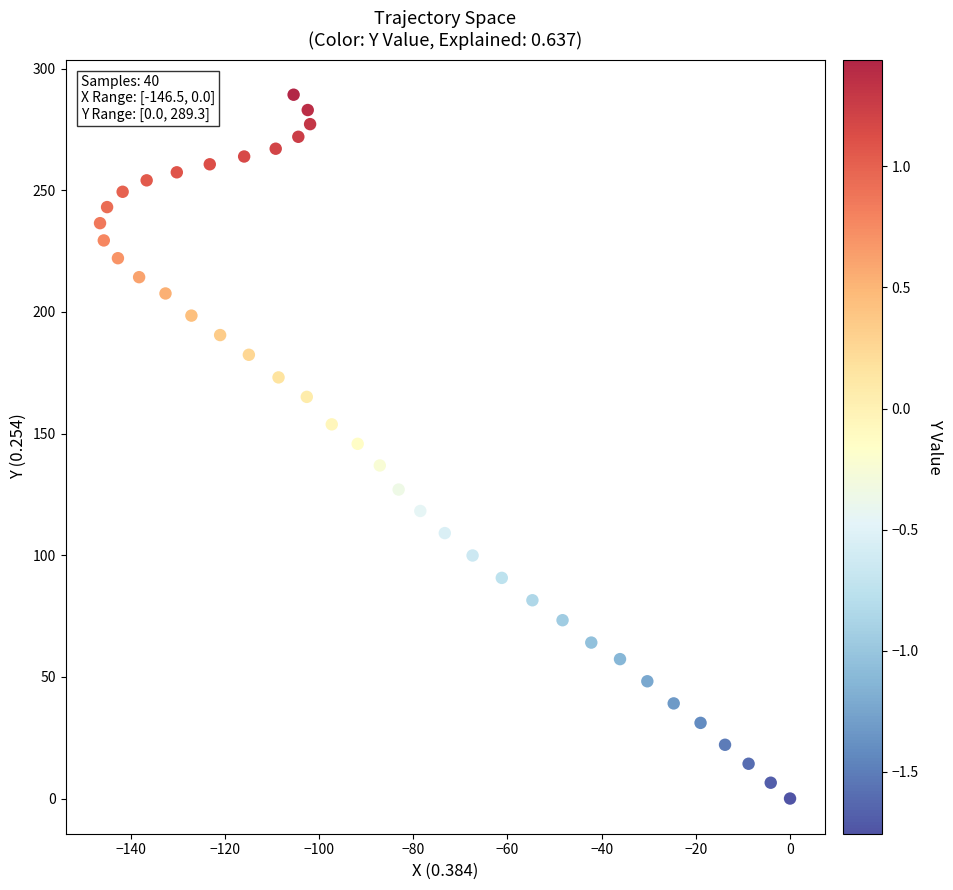

What is the range of X values (max minus min)?

146.5